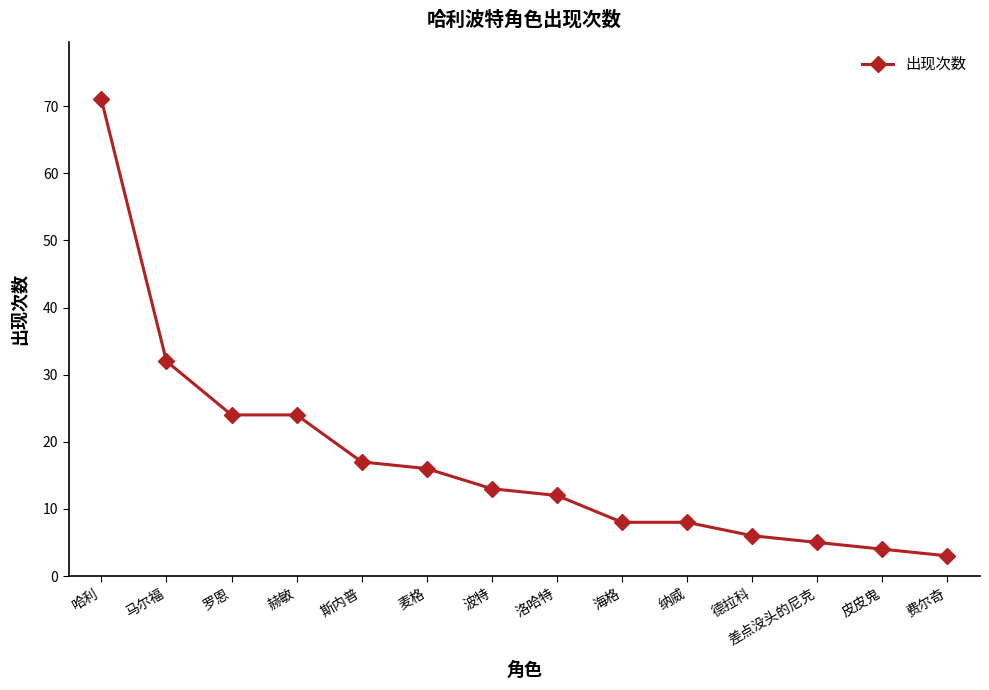

What is the label of the 6th point from the left?

麦格